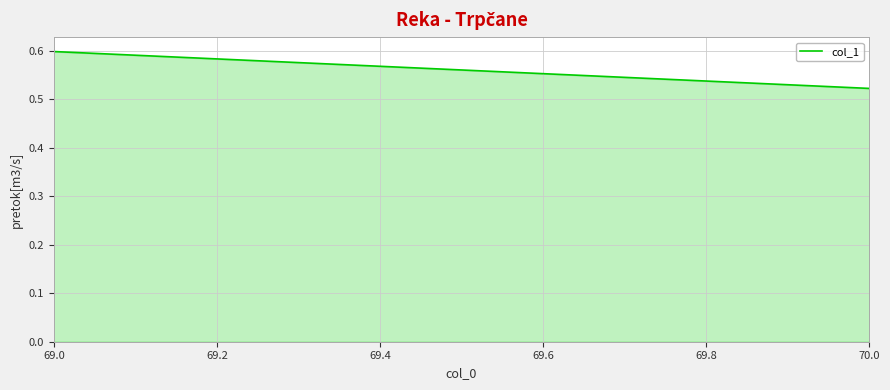

What is the sum of all values?

1.1